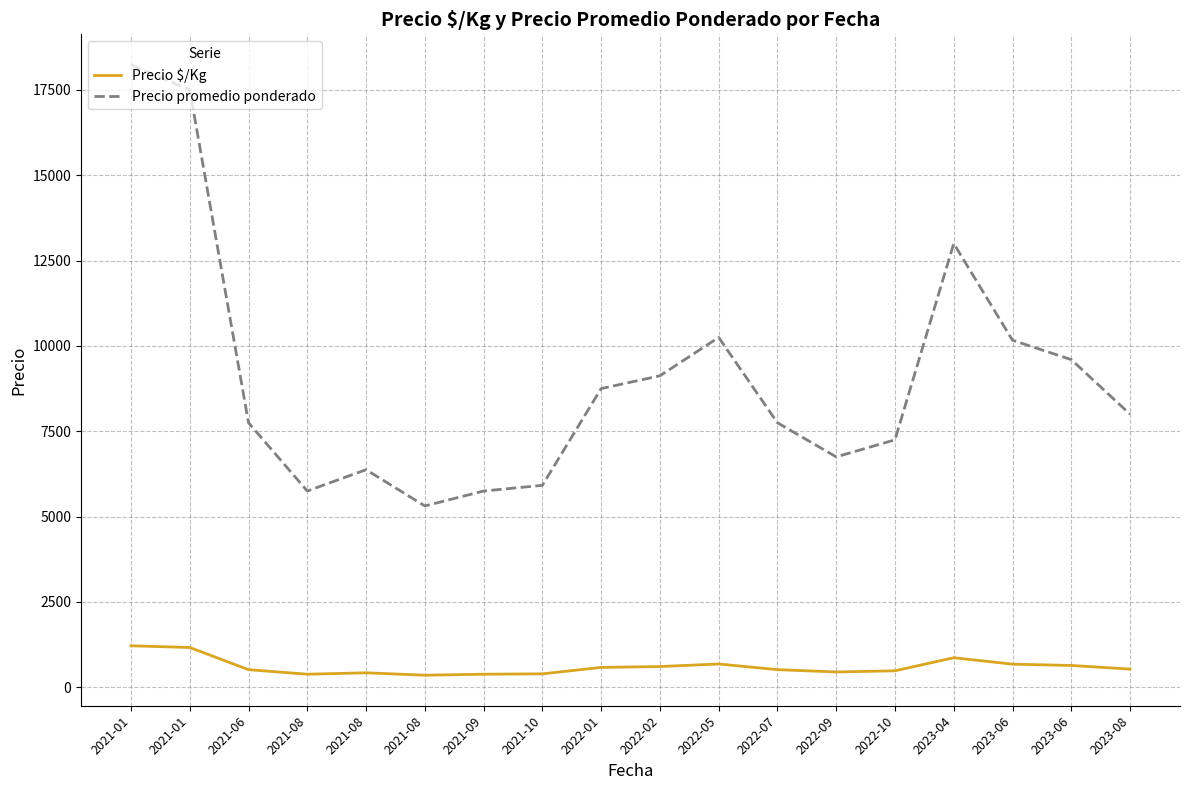

At which label is Precio $/Kg closest to 785?

2023-04